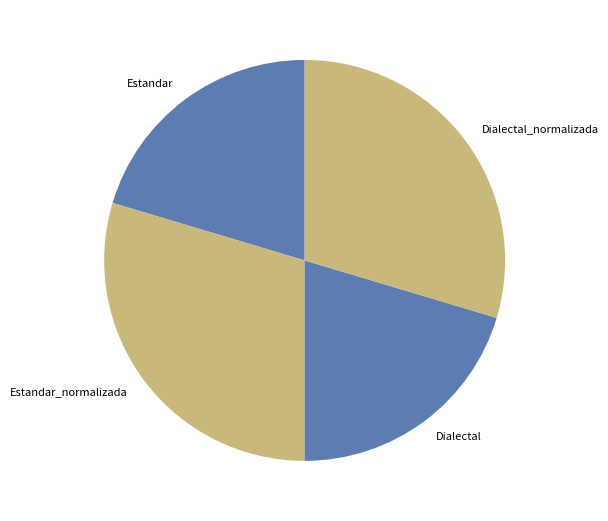

Does any single category account for the majority?

No